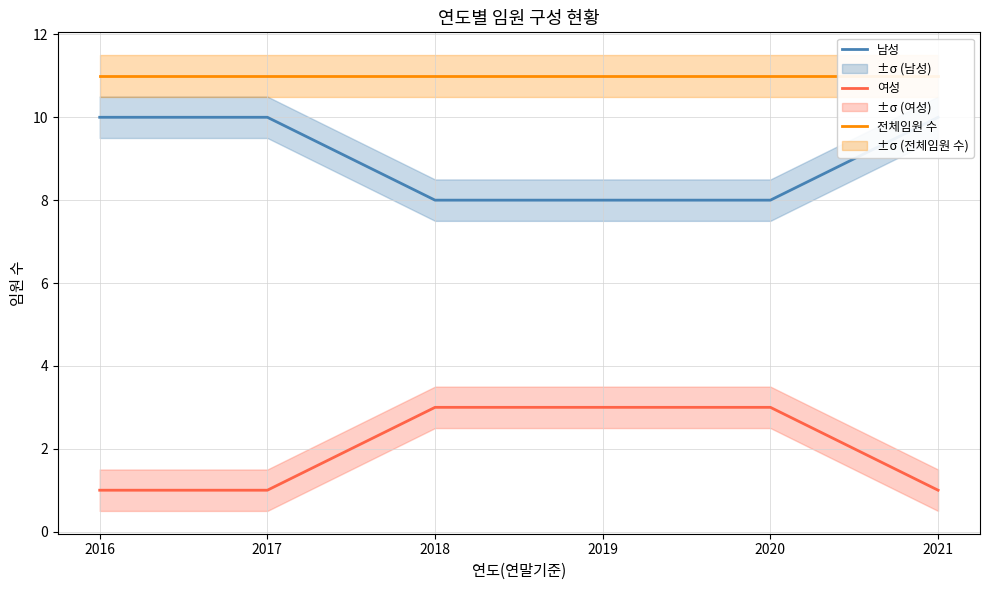

The value of 남성 at 2021 is 10. True or false?

True